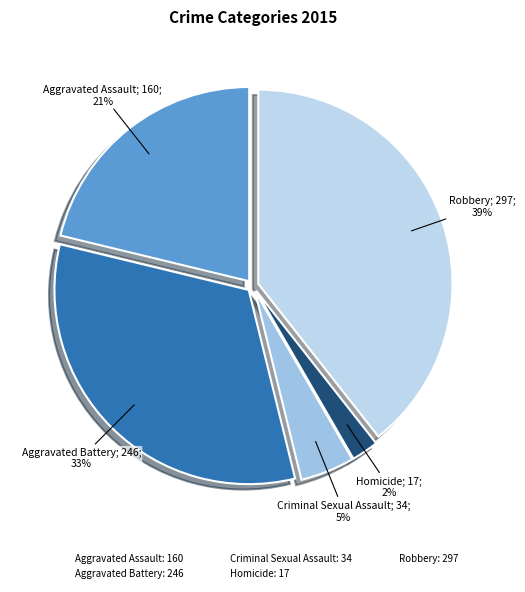

Count the number of slices in the pie.

5